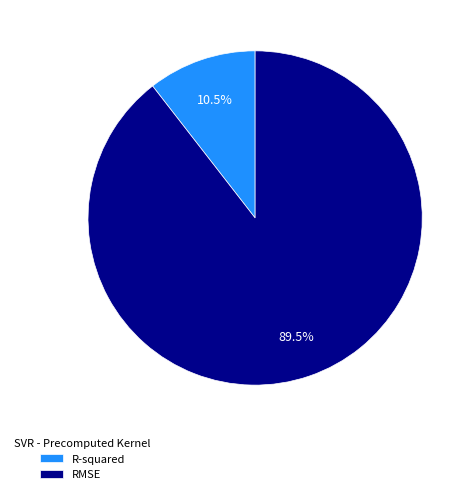

Is the sum of RMSE and R-squared greater than half?

Yes